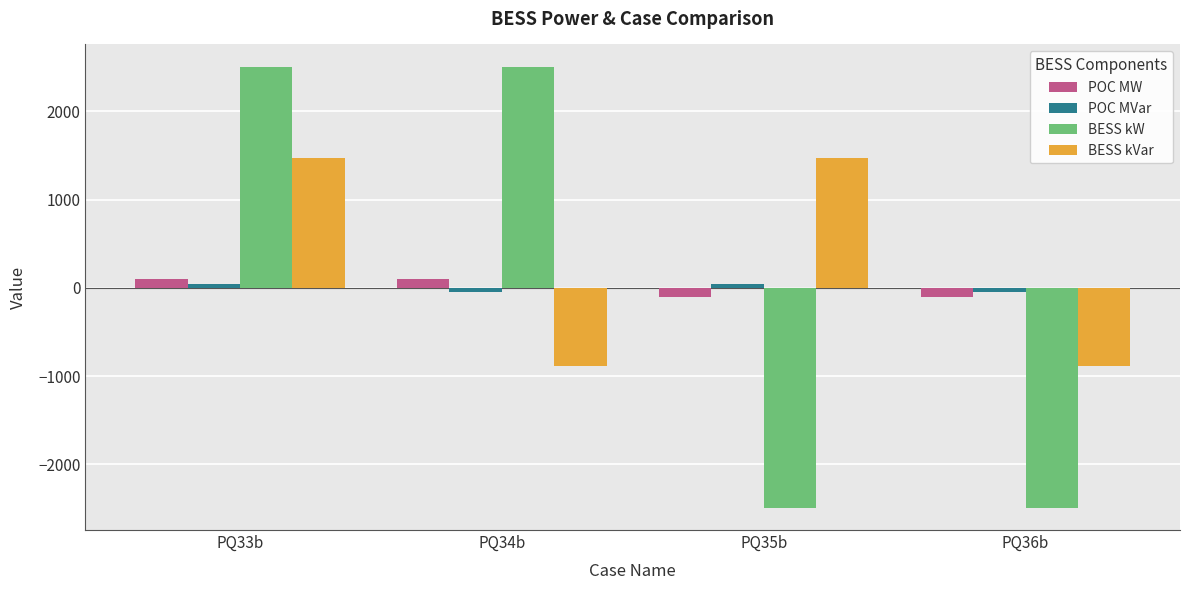

What is the value of the BESS kVar bar at the 4th from the left?

-880